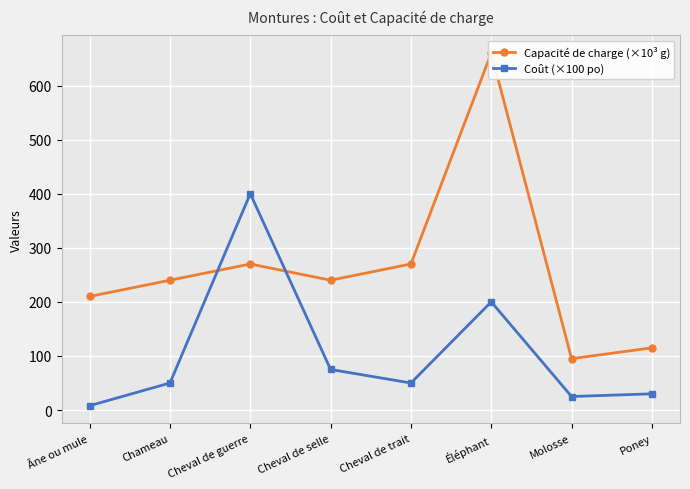

List the series in order of their overall mean, lowest first.

Coût (×100 po), Capacité de charge (×10³ g)